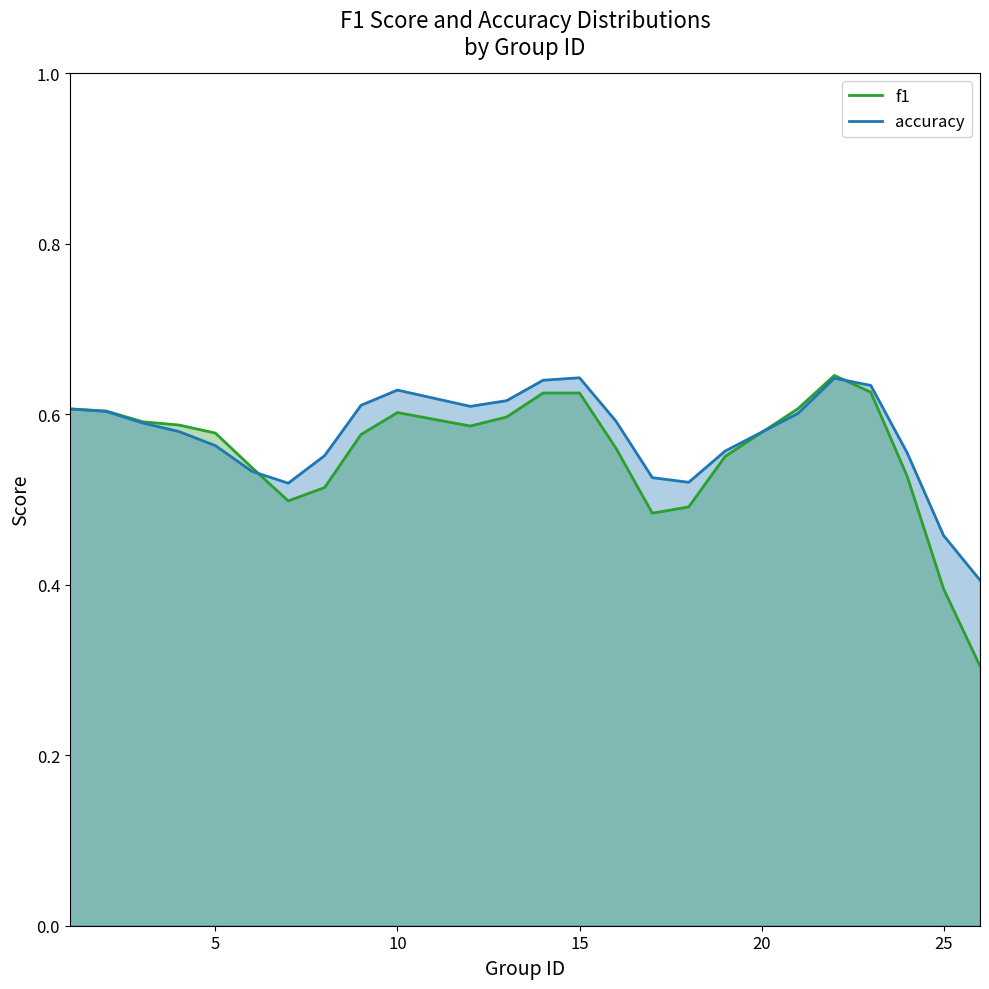

What is the lowest value of the f1 series?

0.3